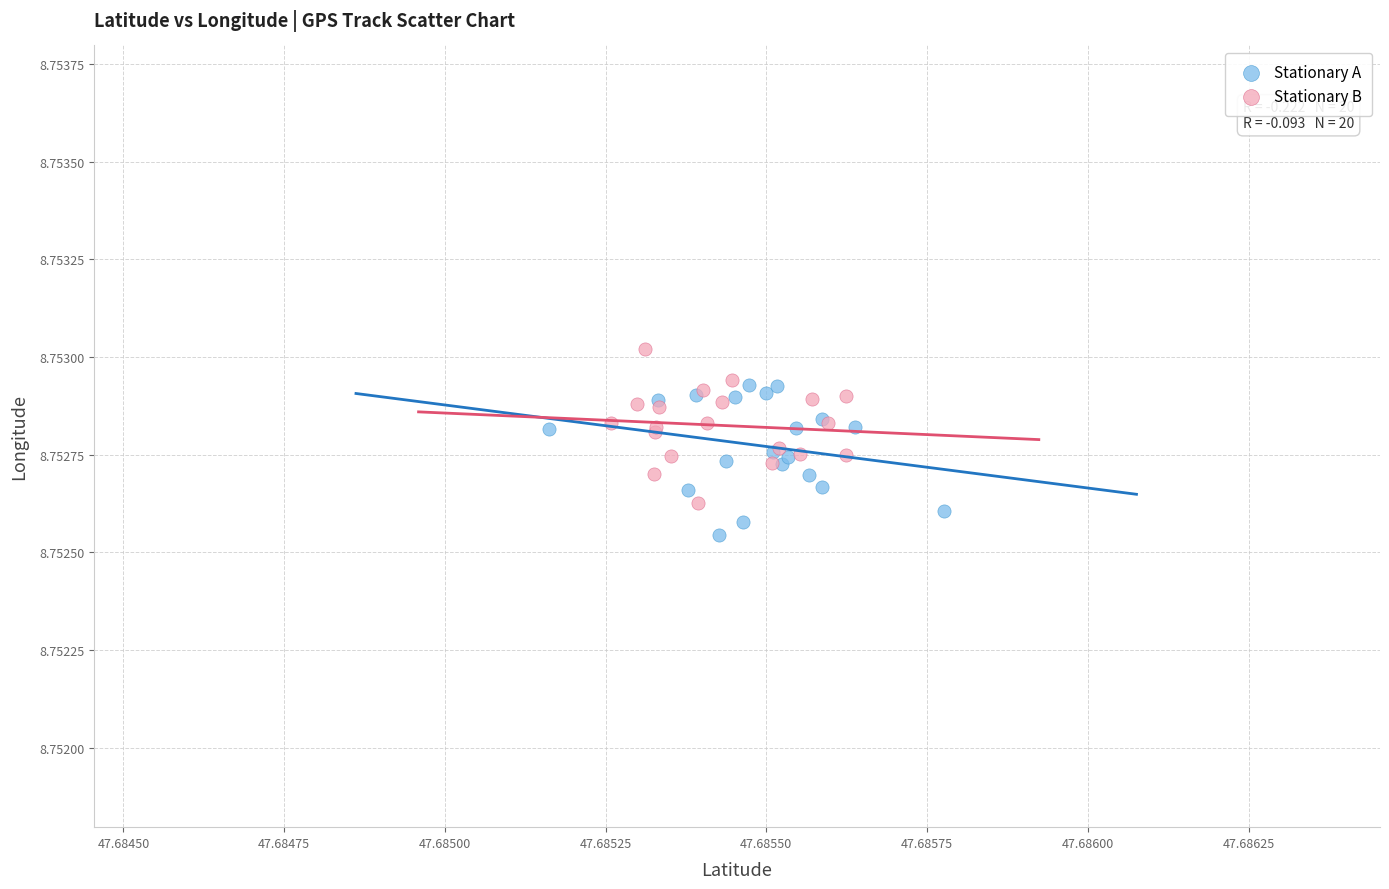

Which series contains the highest Y value?

Stationary B